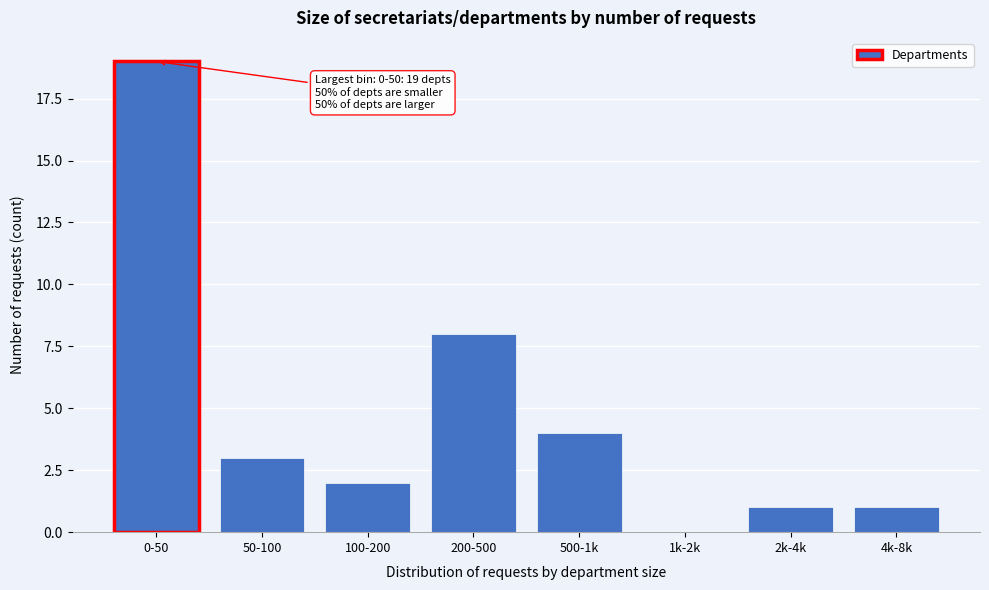

Approximately how many times larger is the value at 100-200 compared to 500-1k?

0.5